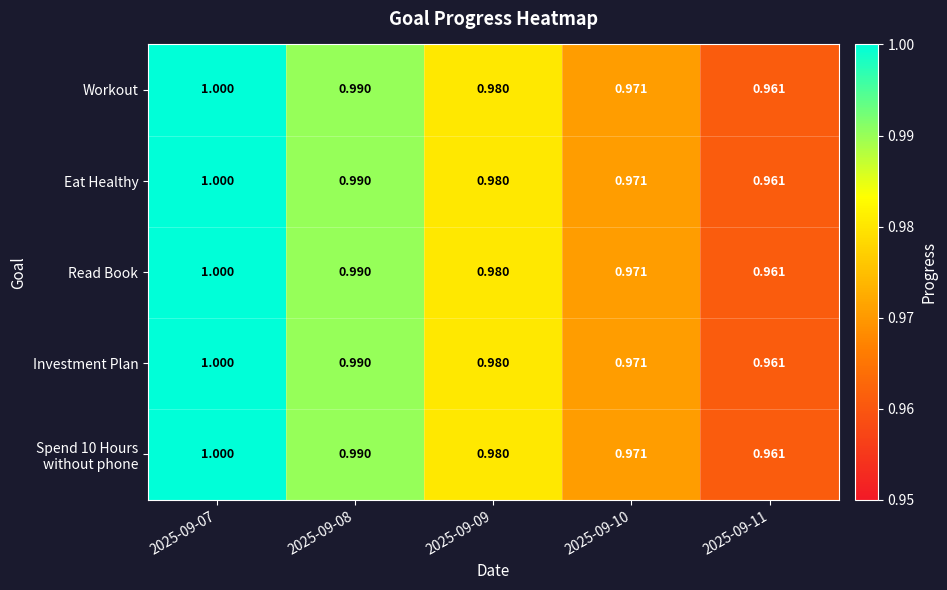

Is the value of Eat Healthy at 2025-09-11 greater than the value of Investment Plan at 2025-09-07?

No